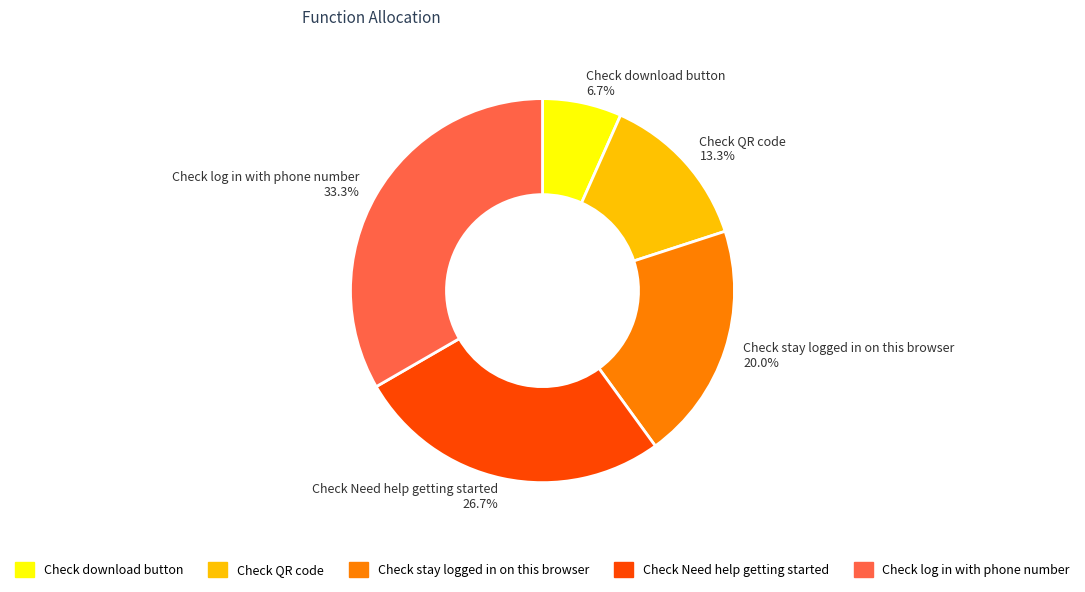

What percentage is the Check stay logged in on this browser slice, to the nearest percent?

20%